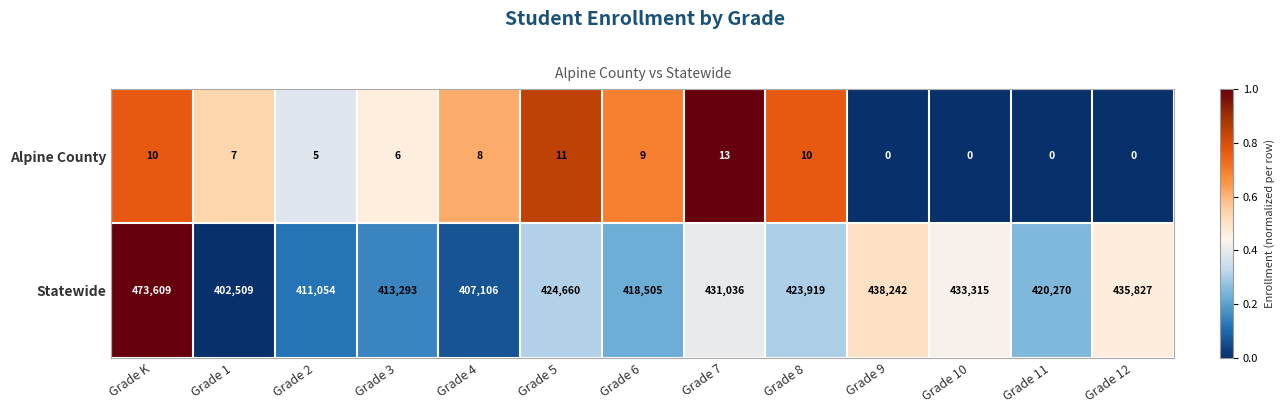

What is the difference between the Statewide values at Grade 4 and Grade 2?

3948